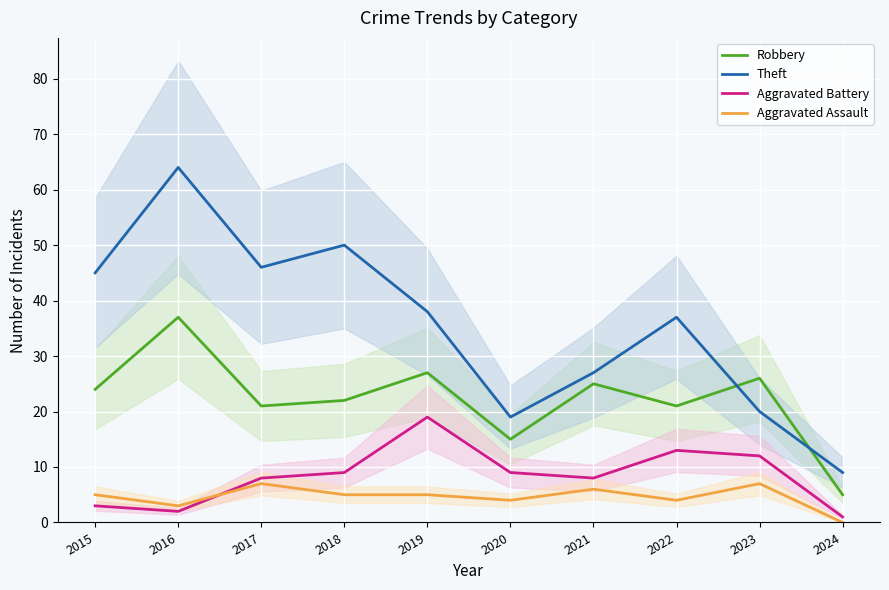

In Aggravated Battery, how many points are lower than both neighbors (excluding endpoints)?

2